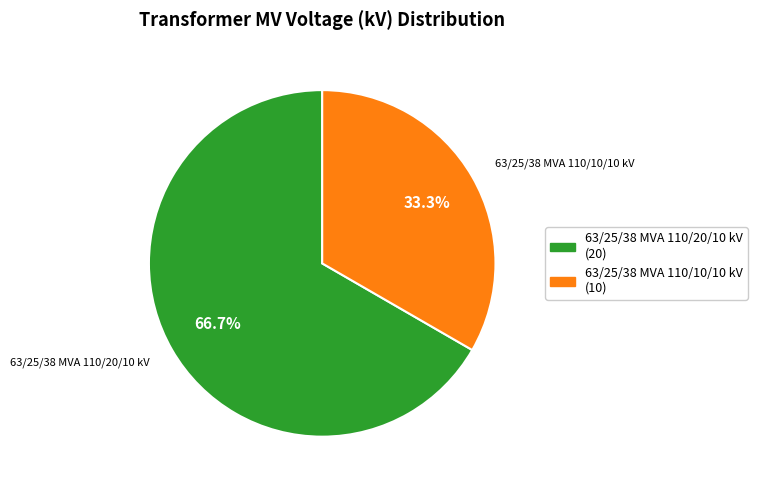

What is the smallest slice in the pie chart?

63/25/38 MVA 110/10/10 kV